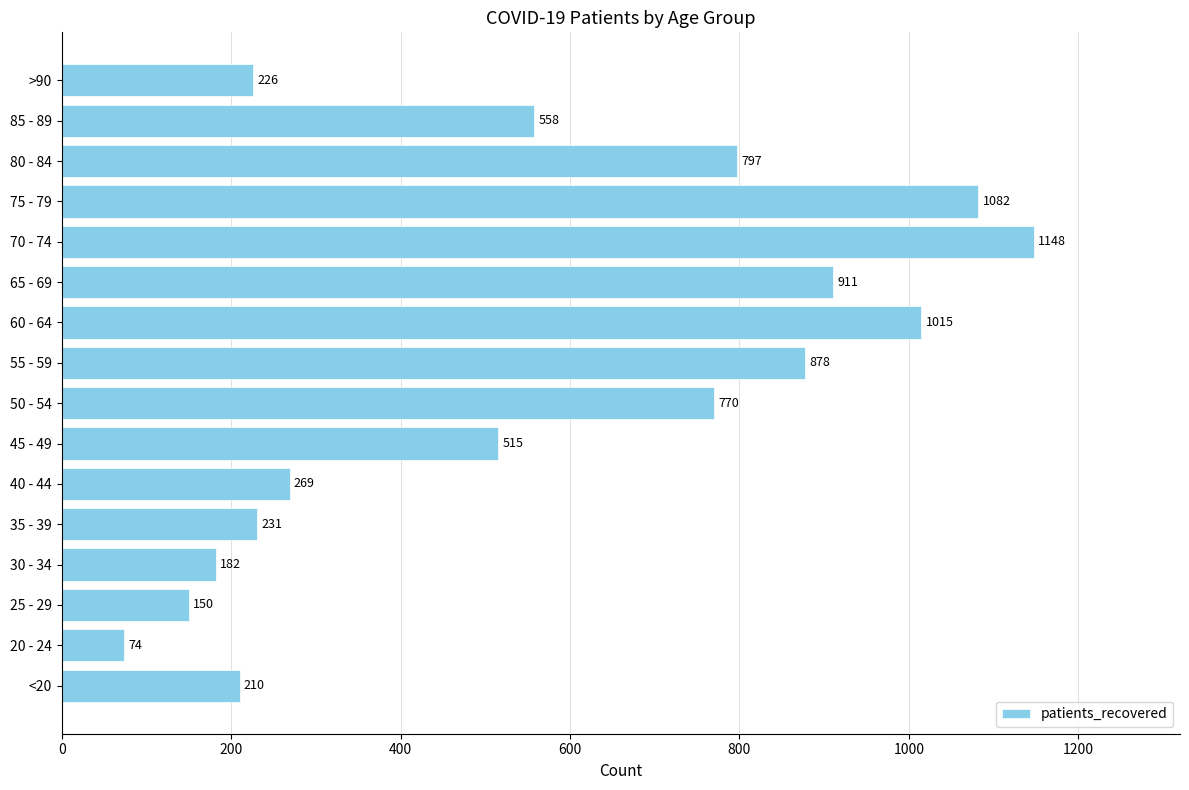

What is the sum of all values?

9016